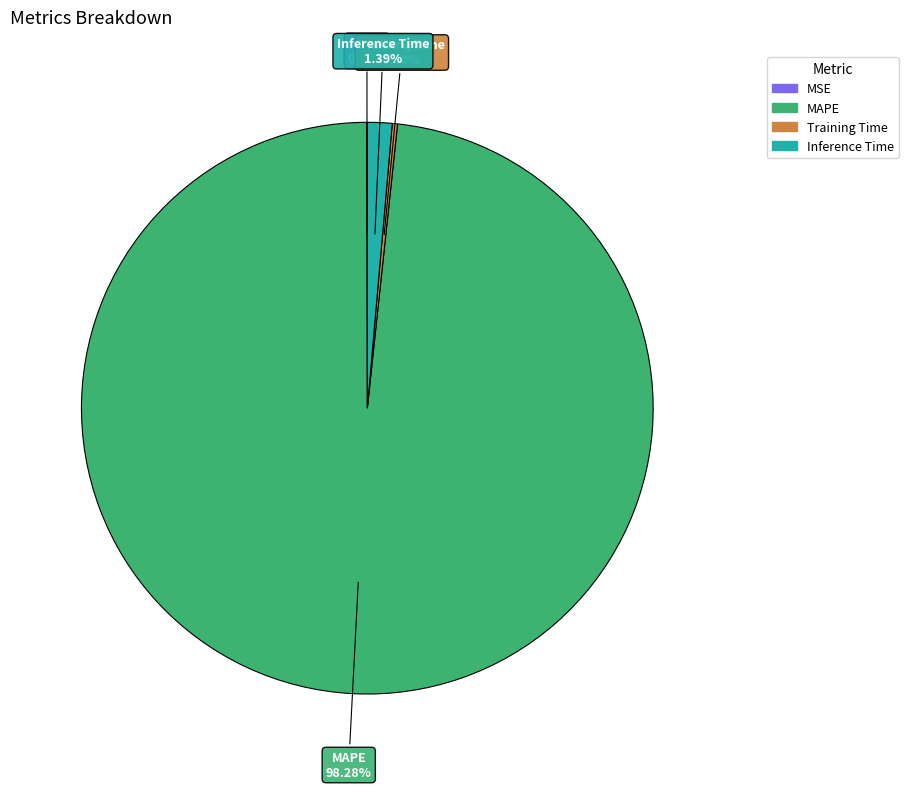

To the nearest percent, what is the average slice percentage?

25%